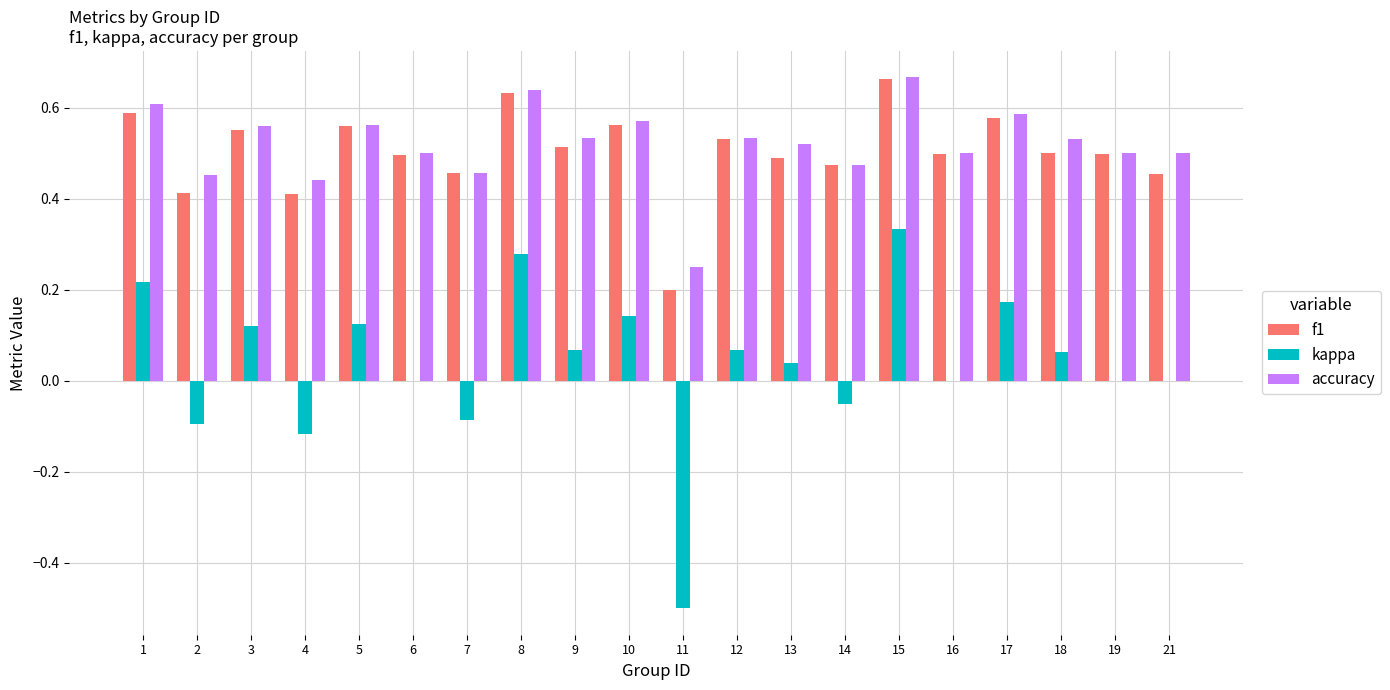

At which category does the chart reach its peak across all series?

15